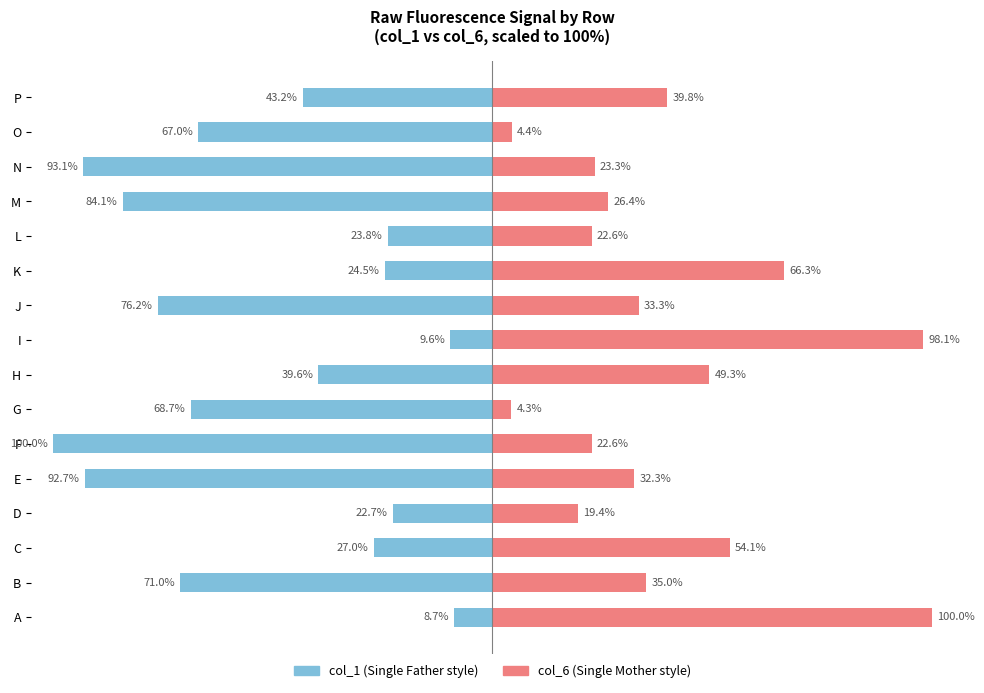

What is the value of the col_6 bar at the 12th from the left?

22.6